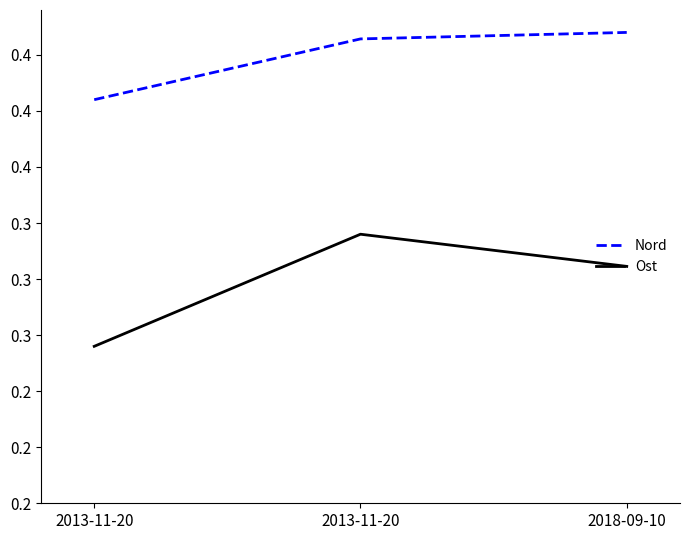

List the labels in order of Ost value, largest first.

2013-11-20, 2018-09-10, 2013-11-20